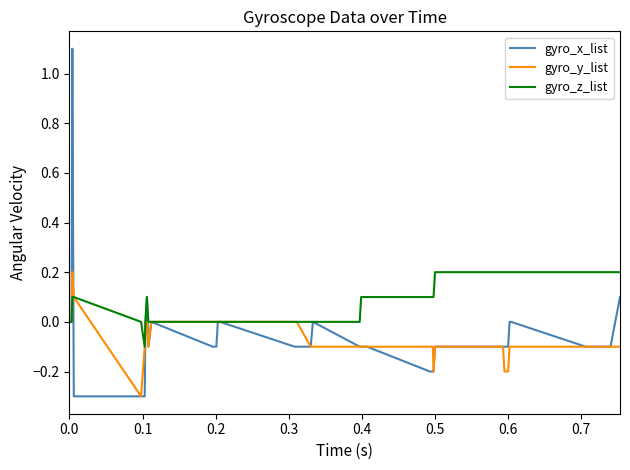

Is this an area chart (filled region under the line)?

No